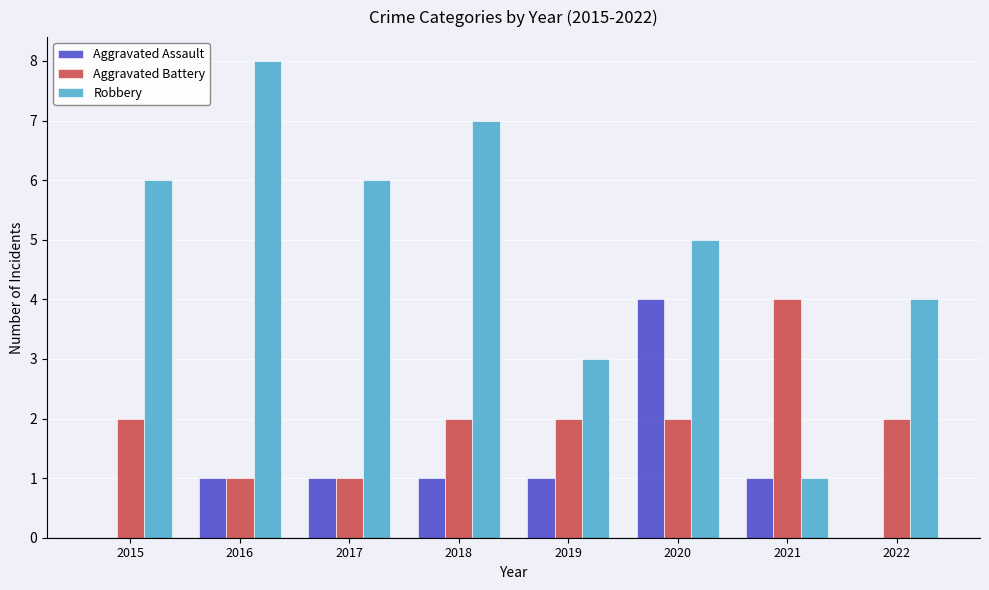

Reading right to left, transcribe all the data shown in this chart.

Aggravated Assault: 0	1	4	1	1	1	1	0
Aggravated Battery: 2	4	2	2	2	1	1	2
Robbery: 4	1	5	3	7	6	8	6